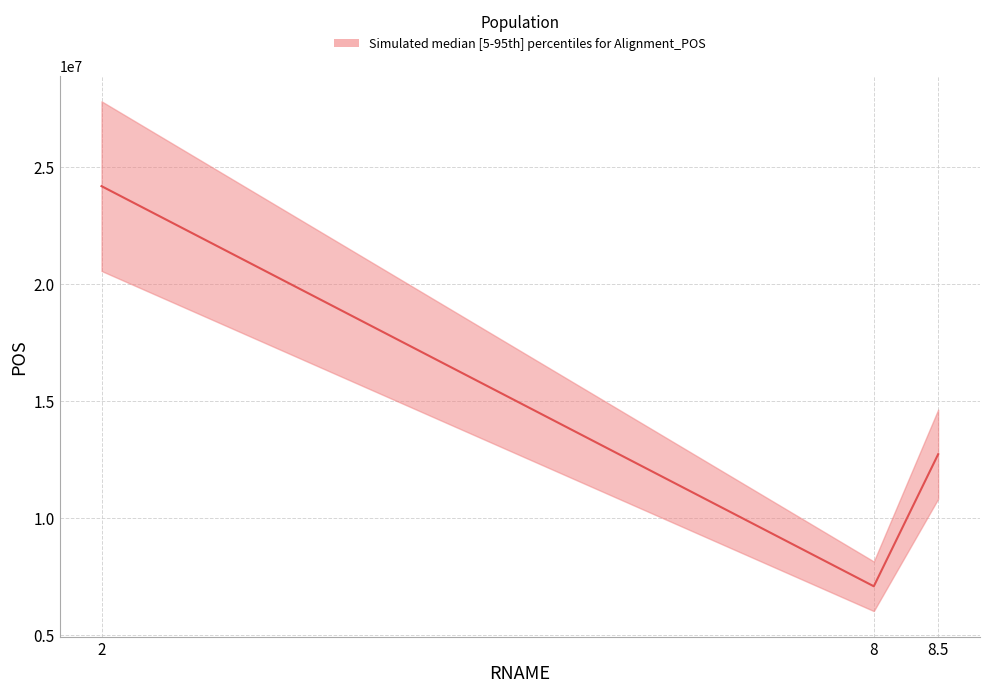

Is it true that lower equals 2729652 at 8?

False